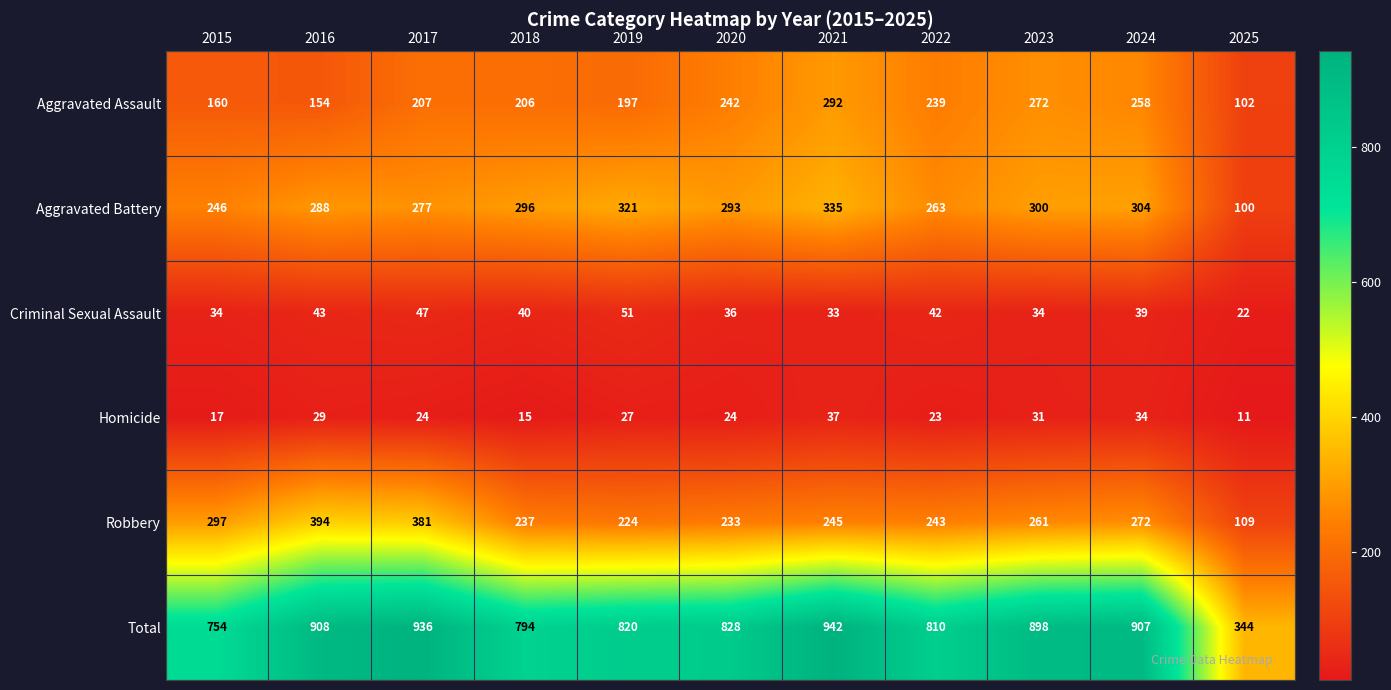

What is the smallest value displayed?

11